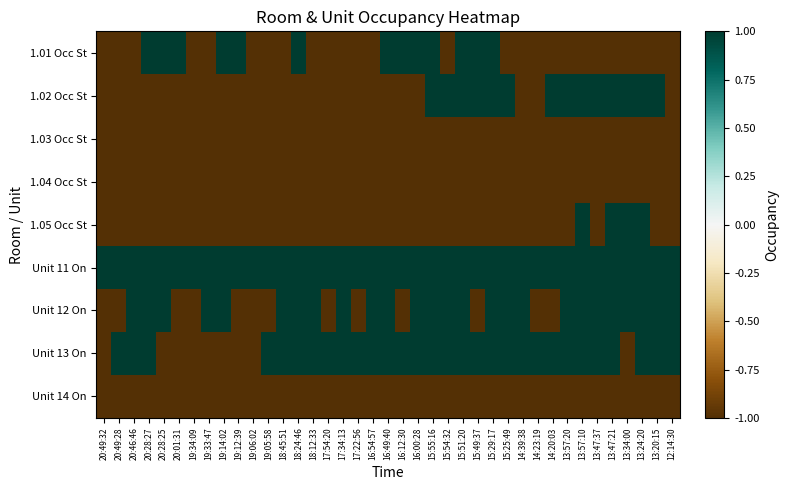

Reading left to right, extract all data points from this chart.

1.01 Occ St: 20:49:32=-1	20:49:28=-1	20:46:46=-1	20:28:27=1	20:28:25=1	20:01:31=1	19:34:09=-1	19:33:47=-1	19:14:02=1	19:12:39=1	19:06:02=-1	19:05:58=-1	18:45:51=-1	18:24:46=1	18:12:33=-1	17:54:20=-1	17:34:13=-1	17:22:56=-1	16:54:57=-1	16:49:40=1	16:12:30=1	16:00:28=1	15:55:16=1	15:54:32=-1	15:51:20=1	15:49:37=1	15:29:17=1	15:25:49=-1	14:39:38=-1	14:23:19=-1	14:20:03=-1	13:57:20=-1	13:57:10=-1	13:47:37=-1	13:47:21=-1	13:34:00=-1	13:24:20=-1	13:20:15=-1	12:14:30=-1
1.02 Occ St: 20:49:32=-1	20:49:28=-1	20:46:46=-1	20:28:27=-1	20:28:25=-1	20:01:31=-1	19:34:09=-1	19:33:47=-1	19:14:02=-1	19:12:39=-1	19:06:02=-1	19:05:58=-1	18:45:51=-1	18:24:46=-1	18:12:33=-1	17:54:20=-1	17:34:13=-1	17:22:56=-1	16:54:57=-1	16:49:40=-1	16:12:30=-1	16:00:28=-1	15:55:16=1	15:54:32=1	15:51:20=1	15:49:37=1	15:29:17=1	15:25:49=1	14:39:38=-1	14:23:19=-1	14:20:03=1	13:57:20=1	13:57:10=1	13:47:37=1	13:47:21=1	13:34:00=1	13:24:20=1	13:20:15=1	12:14:30=-1
1.03 Occ St: 20:49:32=-1	20:49:28=-1	20:46:46=-1	20:28:27=-1	20:28:25=-1	20:01:31=-1	19:34:09=-1	19:33:47=-1	19:14:02=-1	19:12:39=-1	19:06:02=-1	19:05:58=-1	18:45:51=-1	18:24:46=-1	18:12:33=-1	17:54:20=-1	17:34:13=-1	17:22:56=-1	16:54:57=-1	16:49:40=-1	16:12:30=-1	16:00:28=-1	15:55:16=-1	15:54:32=-1	15:51:20=-1	15:49:37=-1	15:29:17=-1	15:25:49=-1	14:39:38=-1	14:23:19=-1	14:20:03=-1	13:57:20=-1	13:57:10=-1	13:47:37=-1	13:47:21=-1	13:34:00=-1	13:24:20=-1	13:20:15=-1	12:14:30=-1
1.04 Occ St: 20:49:32=-1	20:49:28=-1	20:46:46=-1	20:28:27=-1	20:28:25=-1	20:01:31=-1	19:34:09=-1	19:33:47=-1	19:14:02=-1	19:12:39=-1	19:06:02=-1	19:05:58=-1	18:45:51=-1	18:24:46=-1	18:12:33=-1	17:54:20=-1	17:34:13=-1	17:22:56=-1	16:54:57=-1	16:49:40=-1	16:12:30=-1	16:00:28=-1	15:55:16=-1	15:54:32=-1	15:51:20=-1	15:49:37=-1	15:29:17=-1	15:25:49=-1	14:39:38=-1	14:23:19=-1	14:20:03=-1	13:57:20=-1	13:57:10=-1	13:47:37=-1	13:47:21=-1	13:34:00=-1	13:24:20=-1	13:20:15=-1	12:14:30=-1
1.05 Occ St: 20:49:32=-1	20:49:28=-1	20:46:46=-1	20:28:27=-1	20:28:25=-1	20:01:31=-1	19:34:09=-1	19:33:47=-1	19:14:02=-1	19:12:39=-1	19:06:02=-1	19:05:58=-1	18:45:51=-1	18:24:46=-1	18:12:33=-1	17:54:20=-1	17:34:13=-1	17:22:56=-1	16:54:57=-1	16:49:40=-1	16:12:30=-1	16:00:28=-1	15:55:16=-1	15:54:32=-1	15:51:20=-1	15:49:37=-1	15:29:17=-1	15:25:49=-1	14:39:38=-1	14:23:19=-1	14:20:03=-1	13:57:20=-1	13:57:10=1	13:47:37=-1	13:47:21=1	13:34:00=1	13:24:20=1	13:20:15=-1	12:14:30=-1
Unit 11 On: 20:49:32=1	20:49:28=1	20:46:46=1	20:28:27=1	20:28:25=1	20:01:31=1	19:34:09=1	19:33:47=1	19:14:02=1	19:12:39=1	19:06:02=1	19:05:58=1	18:45:51=1	18:24:46=1	18:12:33=1	17:54:20=1	17:34:13=1	17:22:56=1	16:54:57=1	16:49:40=1	16:12:30=1	16:00:28=1	15:55:16=1	15:54:32=1	15:51:20=1	15:49:37=1	15:29:17=1	15:25:49=1	14:39:38=1	14:23:19=1	14:20:03=1	13:57:20=1	13:57:10=1	13:47:37=1	13:47:21=1	13:34:00=1	13:24:20=1	13:20:15=1	12:14:30=1
Unit 12 On: 20:49:32=-1	20:49:28=-1	20:46:46=1	20:28:27=1	20:28:25=1	20:01:31=-1	19:34:09=-1	19:33:47=1	19:14:02=1	19:12:39=-1	19:06:02=-1	19:05:58=-1	18:45:51=1	18:24:46=1	18:12:33=1	17:54:20=-1	17:34:13=1	17:22:56=-1	16:54:57=1	16:49:40=1	16:12:30=-1	16:00:28=1	15:55:16=1	15:54:32=1	15:51:20=1	15:49:37=-1	15:29:17=1	15:25:49=1	14:39:38=1	14:23:19=-1	14:20:03=-1	13:57:20=1	13:57:10=1	13:47:37=1	13:47:21=1	13:34:00=1	13:24:20=1	13:20:15=1	12:14:30=1
Unit 13 On: 20:49:32=-1	20:49:28=1	20:46:46=1	20:28:27=1	20:28:25=-1	20:01:31=-1	19:34:09=-1	19:33:47=-1	19:14:02=-1	19:12:39=-1	19:06:02=-1	19:05:58=1	18:45:51=1	18:24:46=1	18:12:33=1	17:54:20=1	17:34:13=1	17:22:56=1	16:54:57=1	16:49:40=1	16:12:30=1	16:00:28=1	15:55:16=1	15:54:32=1	15:51:20=1	15:49:37=1	15:29:17=1	15:25:49=1	14:39:38=1	14:23:19=1	14:20:03=1	13:57:20=1	13:57:10=1	13:47:37=1	13:47:21=1	13:34:00=-1	13:24:20=1	13:20:15=1	12:14:30=1
Unit 14 On: 20:49:32=-1	20:49:28=-1	20:46:46=-1	20:28:27=-1	20:28:25=-1	20:01:31=-1	19:34:09=-1	19:33:47=-1	19:14:02=-1	19:12:39=-1	19:06:02=-1	19:05:58=-1	18:45:51=-1	18:24:46=-1	18:12:33=-1	17:54:20=-1	17:34:13=-1	17:22:56=-1	16:54:57=-1	16:49:40=-1	16:12:30=-1	16:00:28=-1	15:55:16=-1	15:54:32=-1	15:51:20=-1	15:49:37=-1	15:29:17=-1	15:25:49=-1	14:39:38=-1	14:23:19=-1	14:20:03=-1	13:57:20=-1	13:57:10=-1	13:47:37=-1	13:47:21=-1	13:34:00=-1	13:24:20=-1	13:20:15=-1	12:14:30=-1